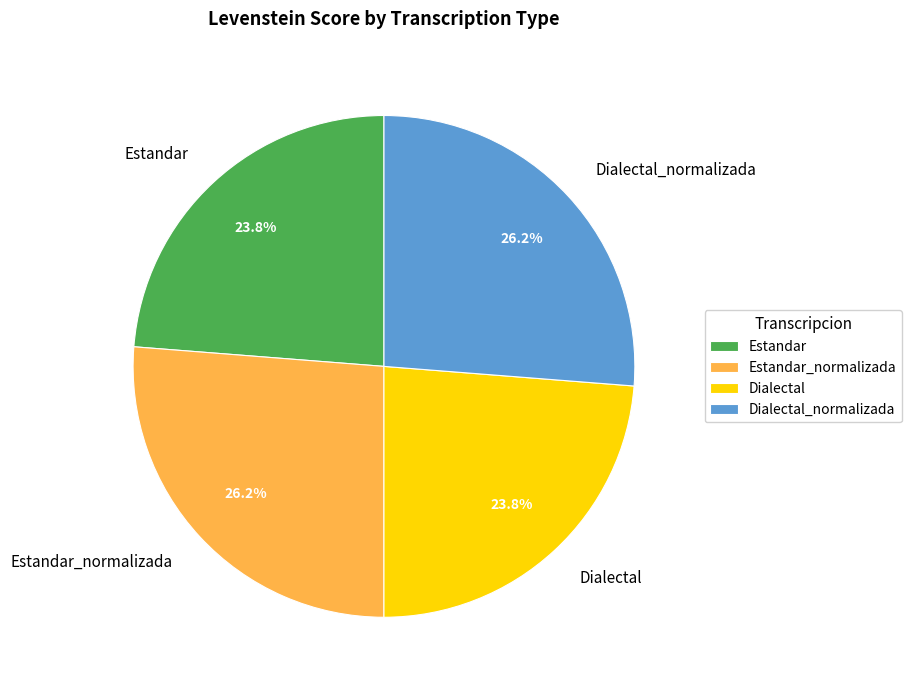

Is Dialectal the majority of the pie?

No